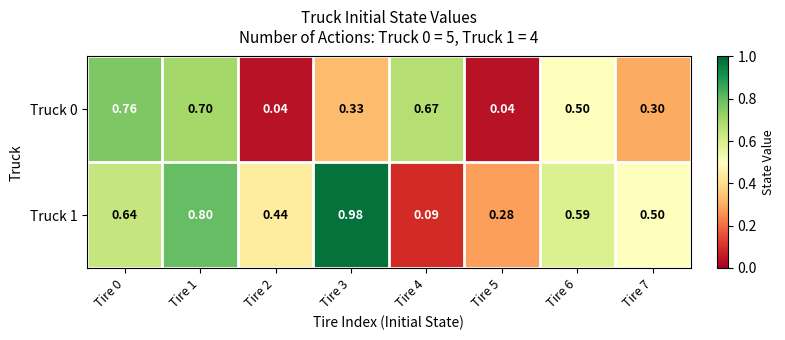

Is the value of Truck 1 at Tire 1 greater than the value of Truck 0 at Tire 0?

Yes